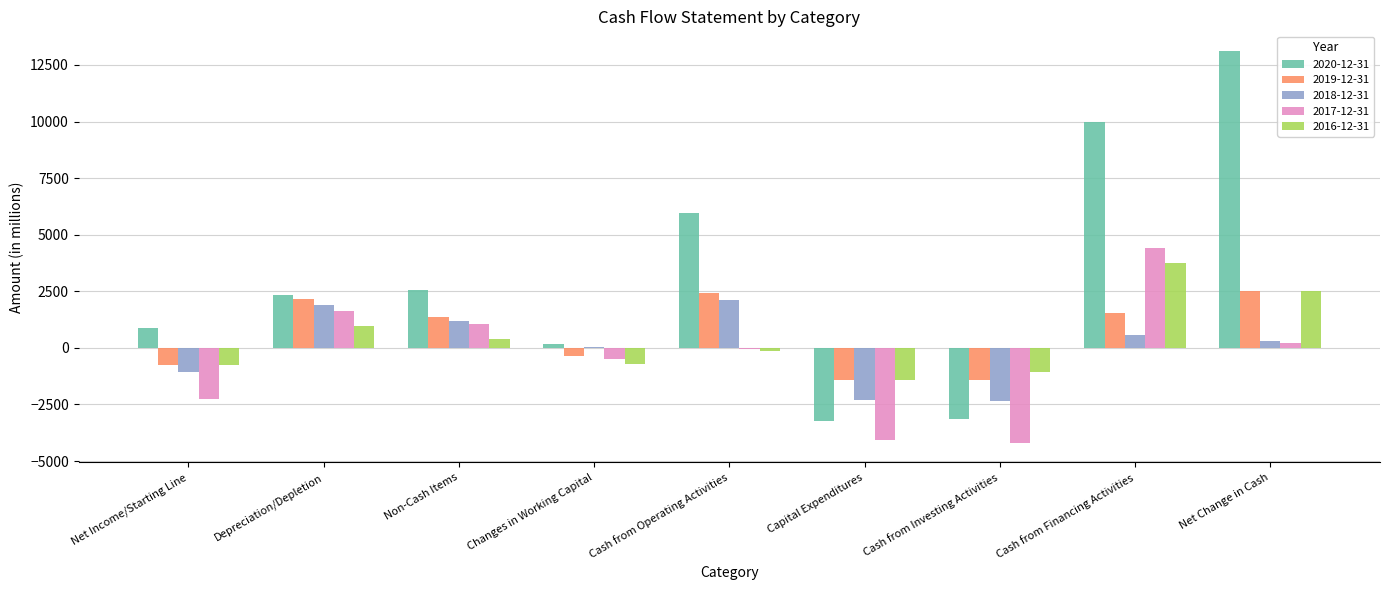

How many data points in 2016-12-31 are less than -123?

5